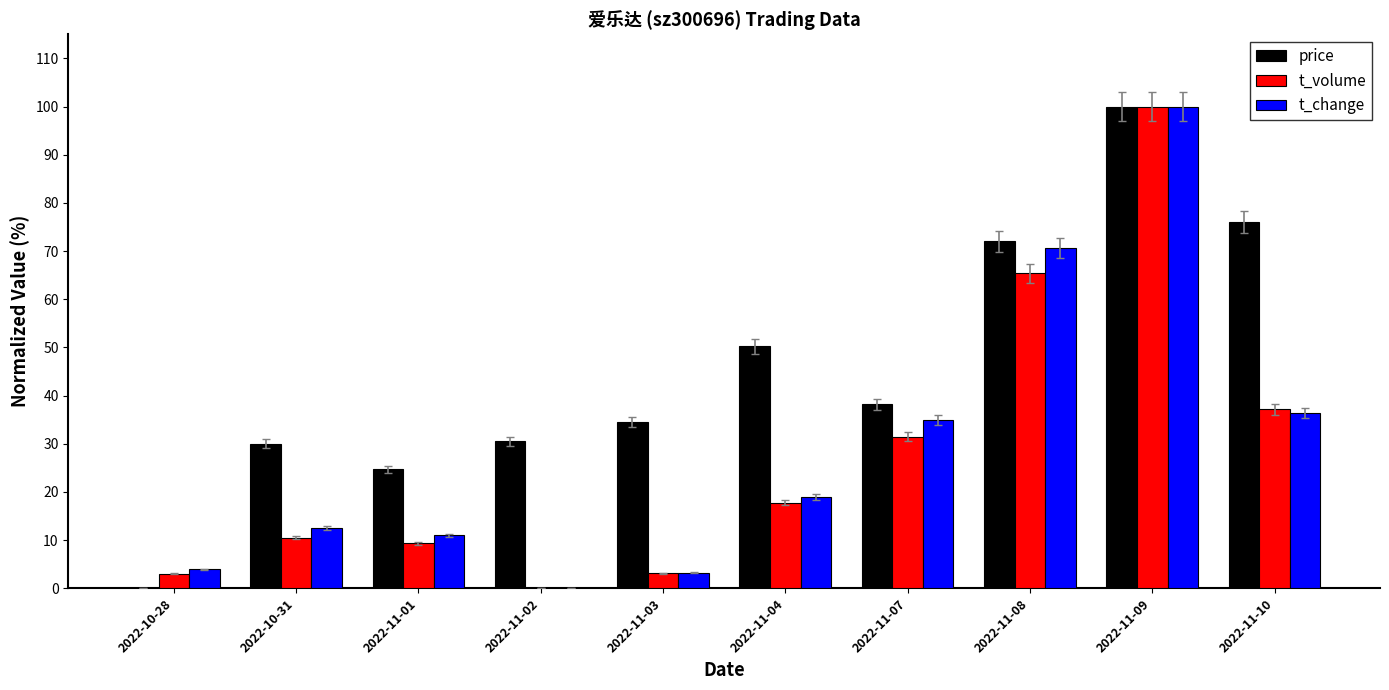

Is the value of t_volume at 2022-11-02 greater than the value of price at 2022-11-01?

No